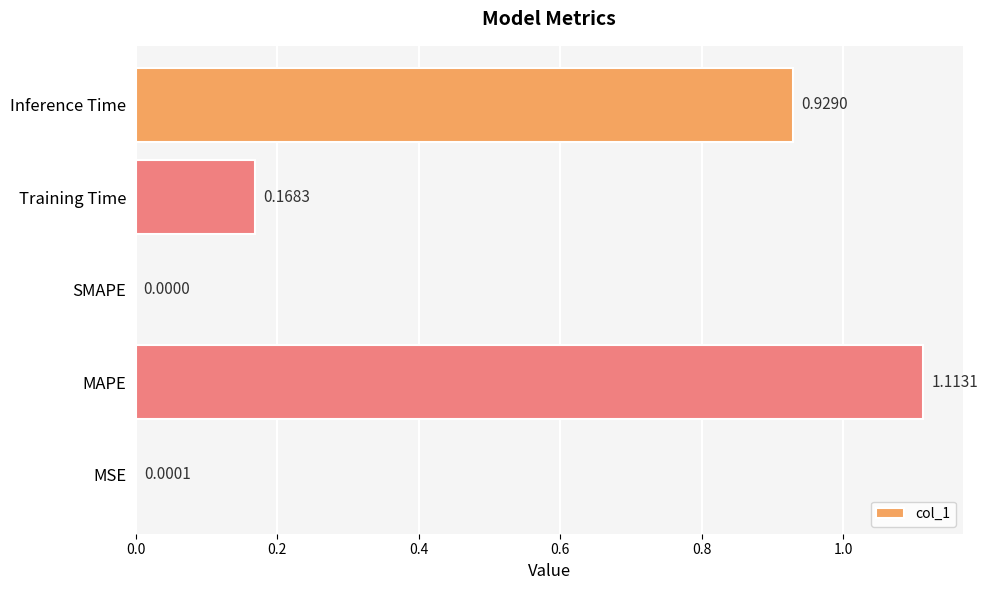

Which category has the highest value across all series?

MAPE